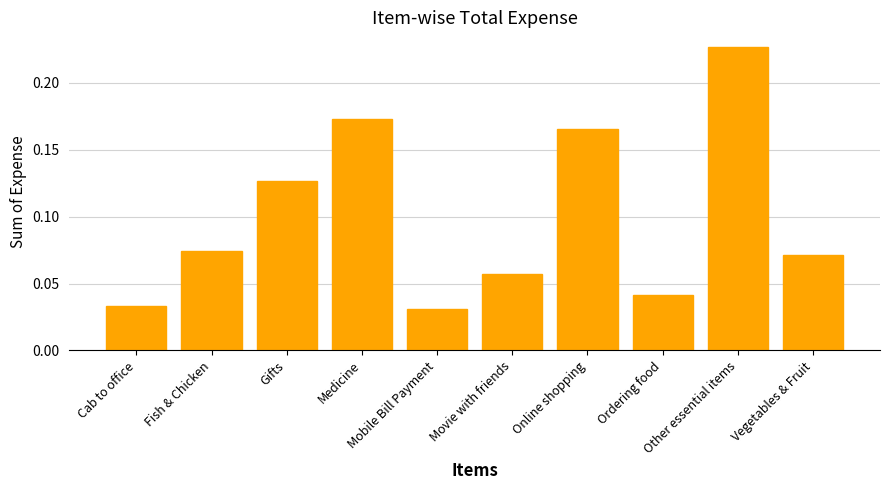

Which label corresponds to the smallest value in the chart?

Mobile Bill Payment